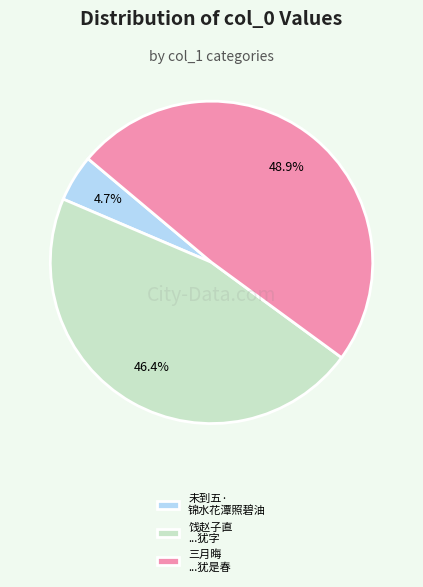

What percentage do 饯赵子直 ...犹字 and 未到五· 锦水花潭照碧油 together represent?

51.1%